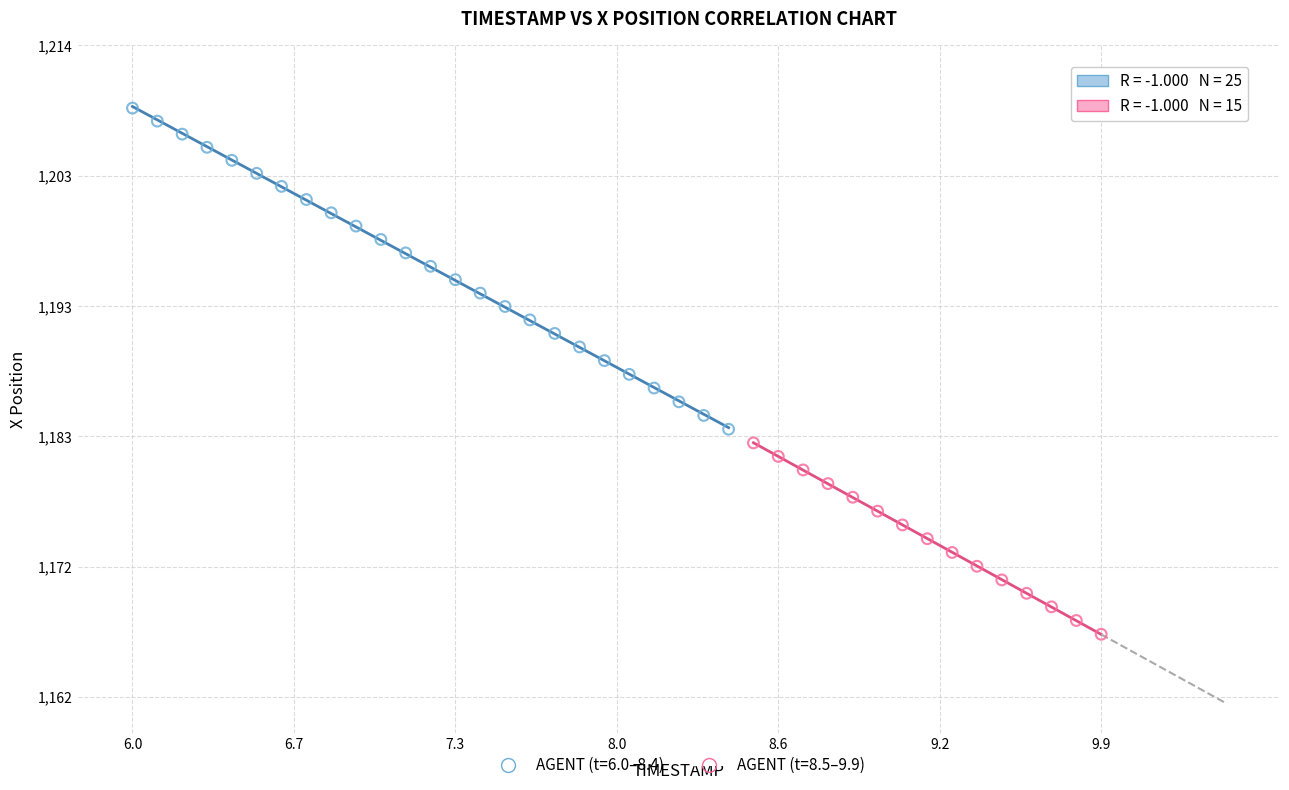

Which series contains the lowest Y value?

AGENT (t=8.5–9.9)